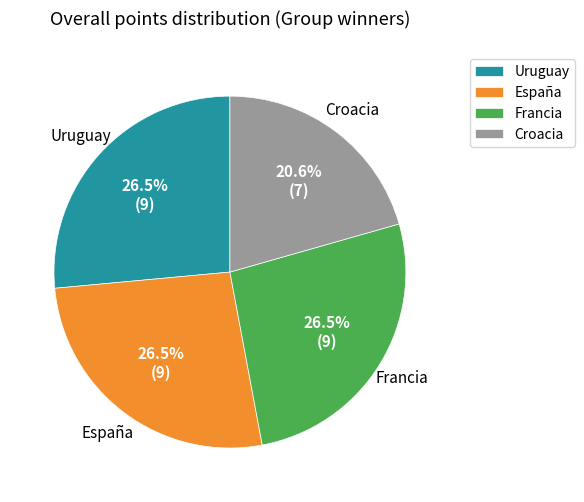

To the nearest percent, what is the average slice percentage?

25%